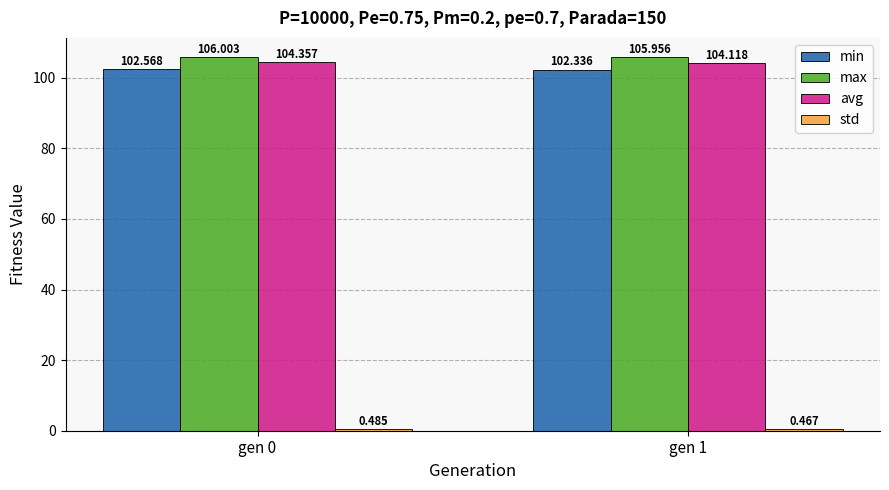

Between gen 0 and gen 1, which series saw the biggest shift?

avg